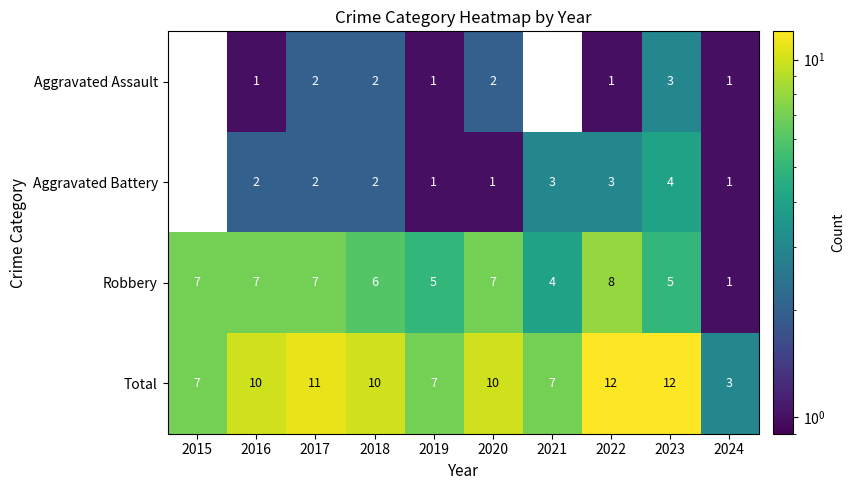

The Aggravated Battery series shows 0 at 2020. True or false?

False